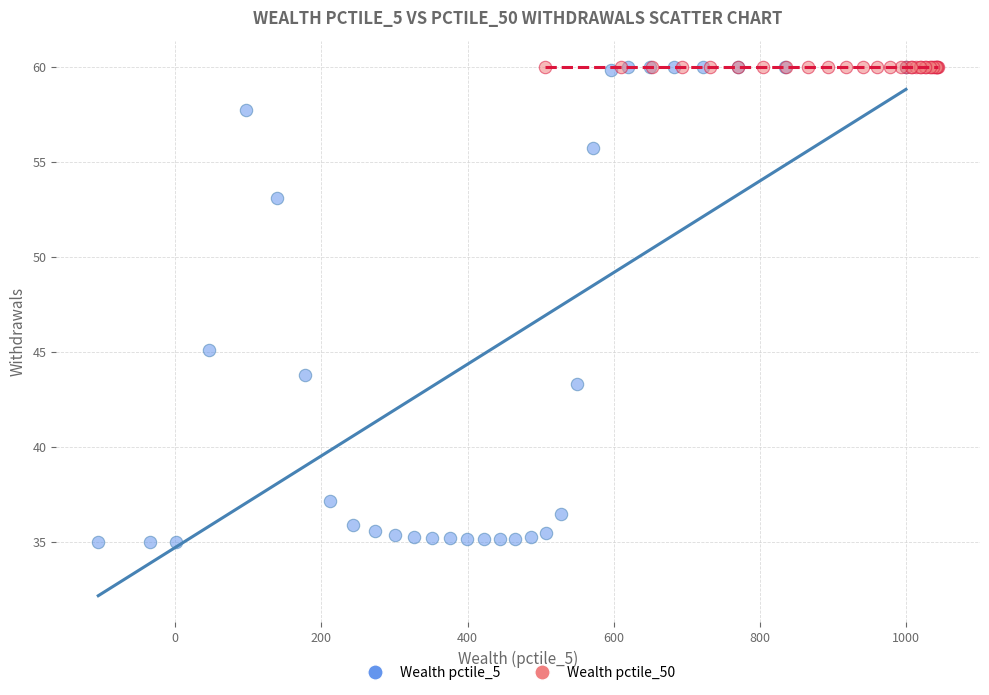

Which series reaches the minimum Y coordinate?

Wealth pctile_5